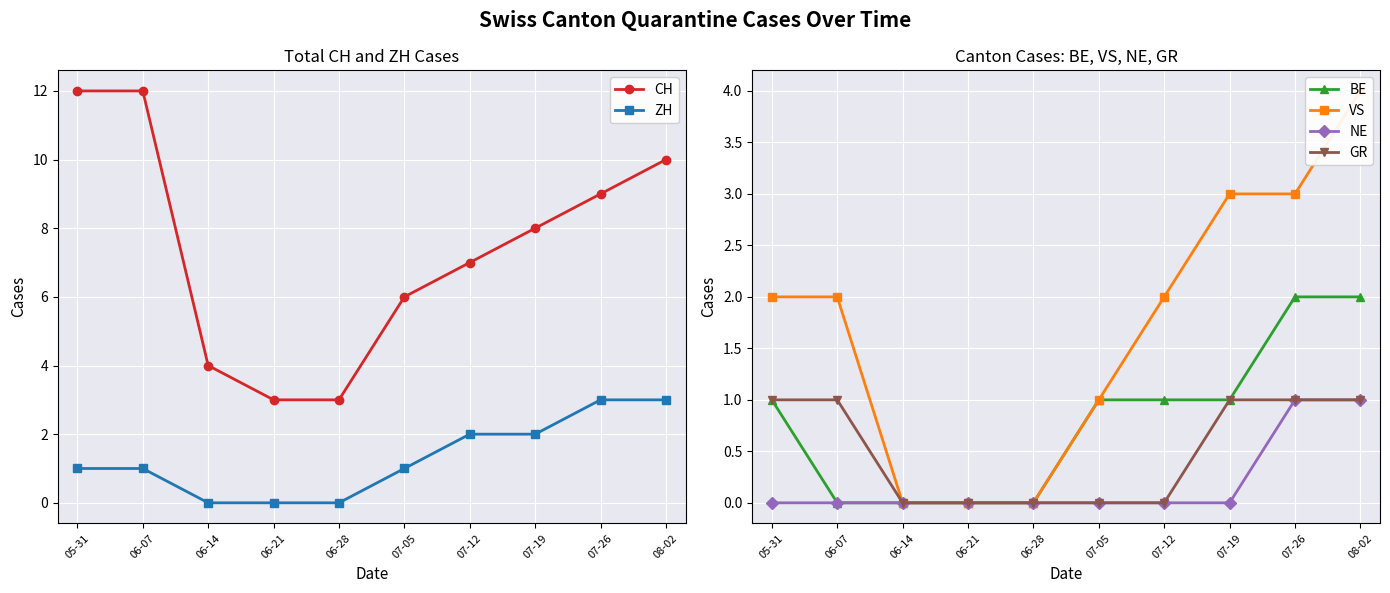

True or false: VS and CH cross at least once.

False